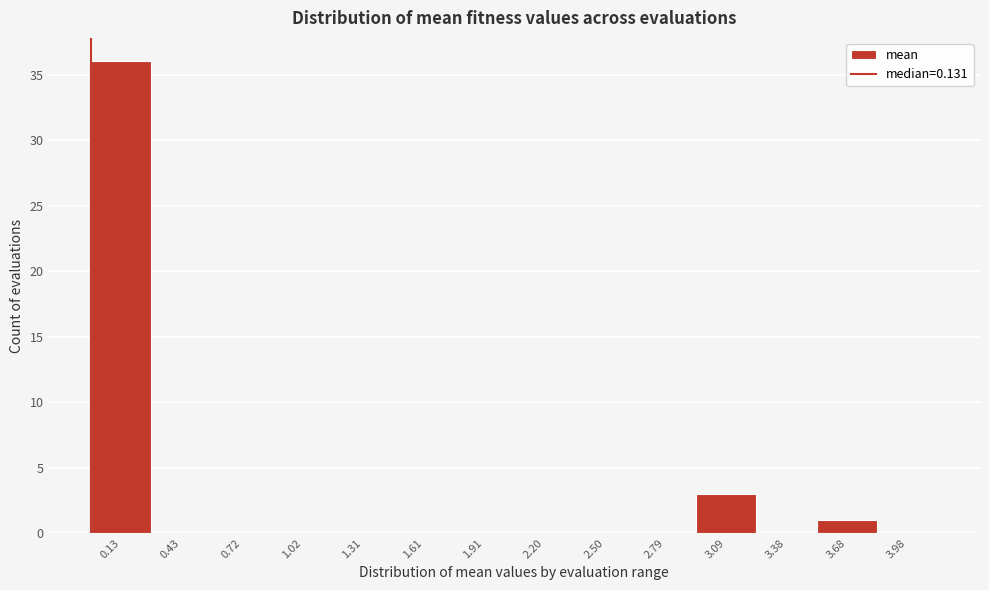

Reading left to right, what are all the values shown in this chart?

0.13=36	0.43=0	0.72=0	1.02=0	1.31=0	1.61=0	1.91=0	2.20=0	2.50=0	2.79=0	3.09=3	3.38=0	3.68=1	3.98=0